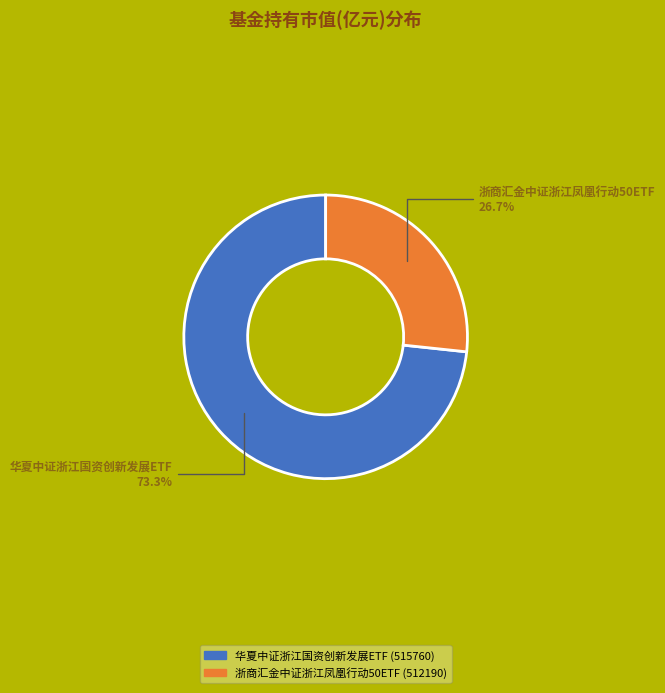

The 浙商汇金中证浙江凤凰行动50ETF slice represents 40% of the pie. True or false?

False